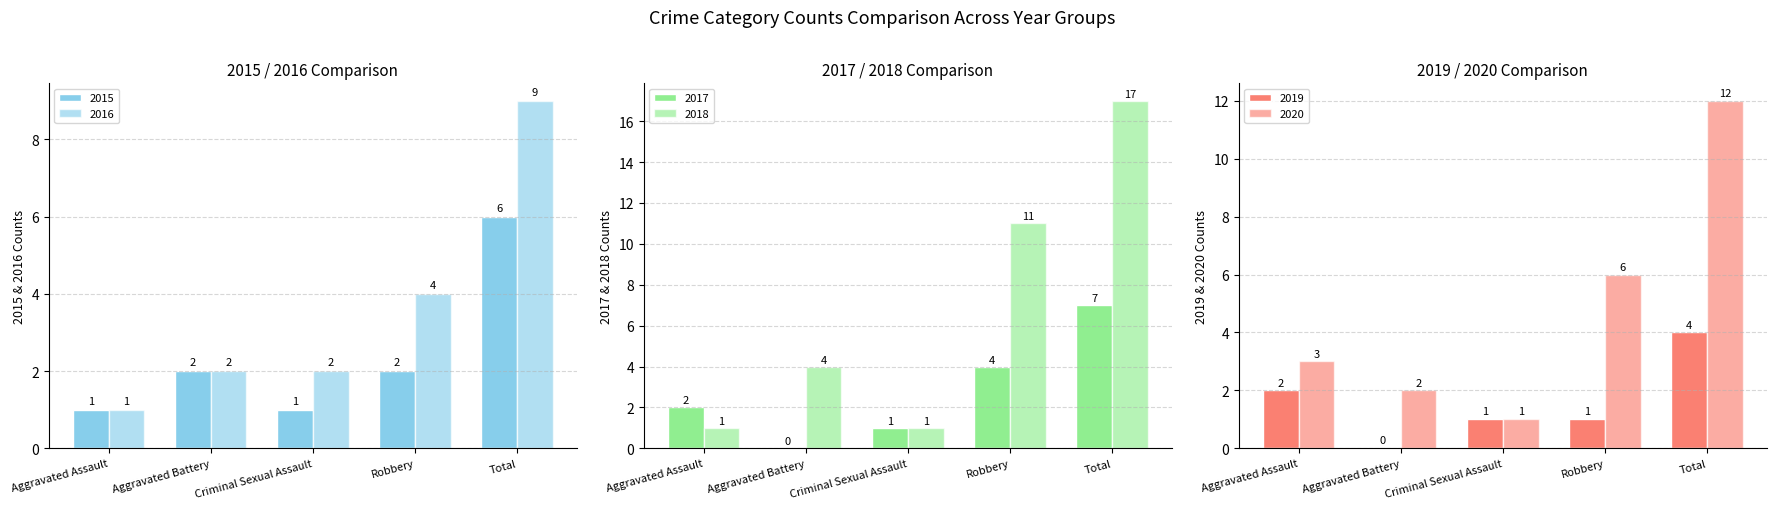

What is the total value across all series at Total?

55